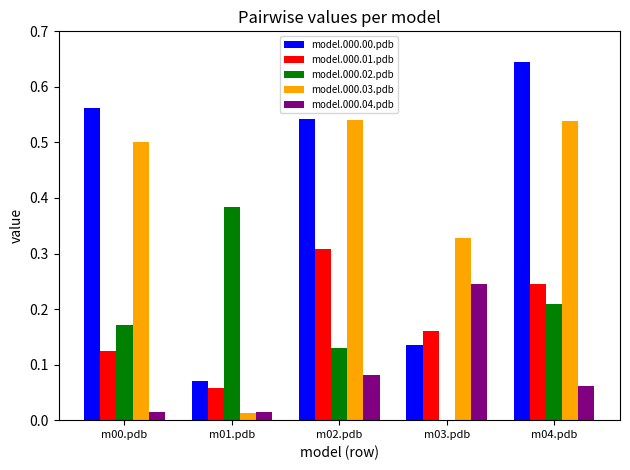

At which label does model.000.02.pdb reach its peak?

m01.pdb